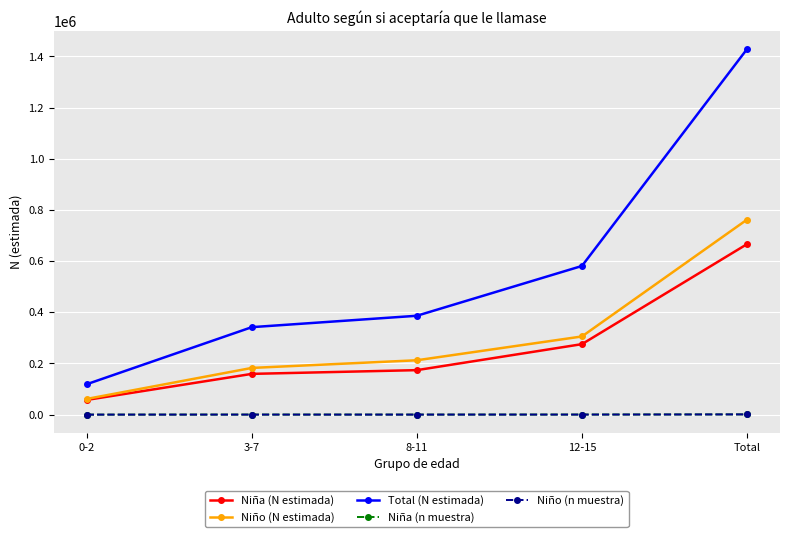

What value does the Niña (N estimada) series have at 0-2, to the nearest 100?

57500